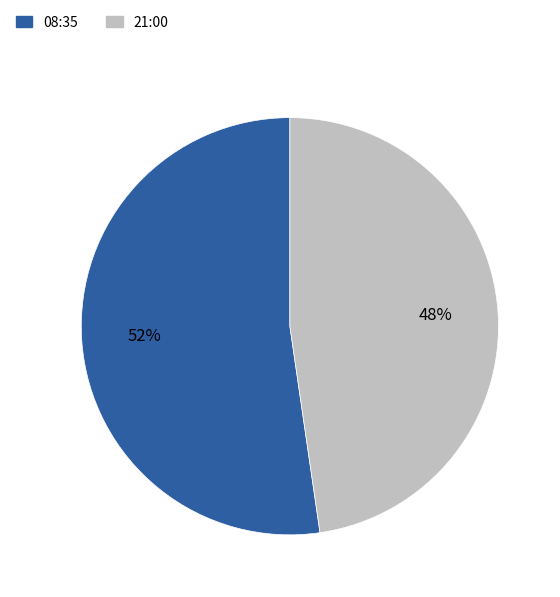

What is the ratio of the value at 08:35 to the value at 21:00?

1.1